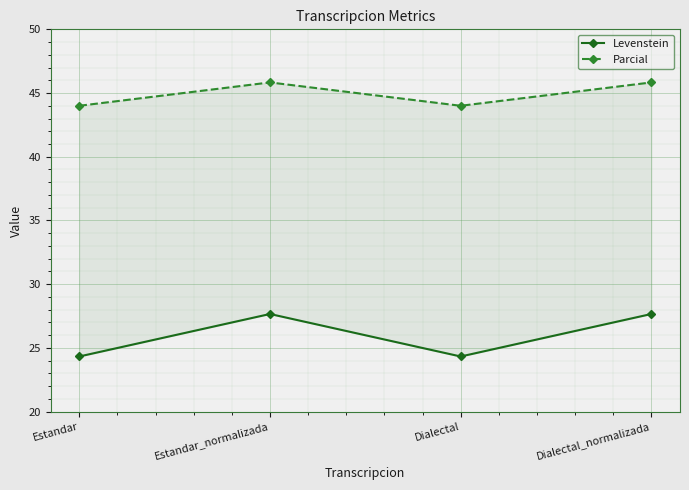

Is this an area chart (filled region under the line)?

No